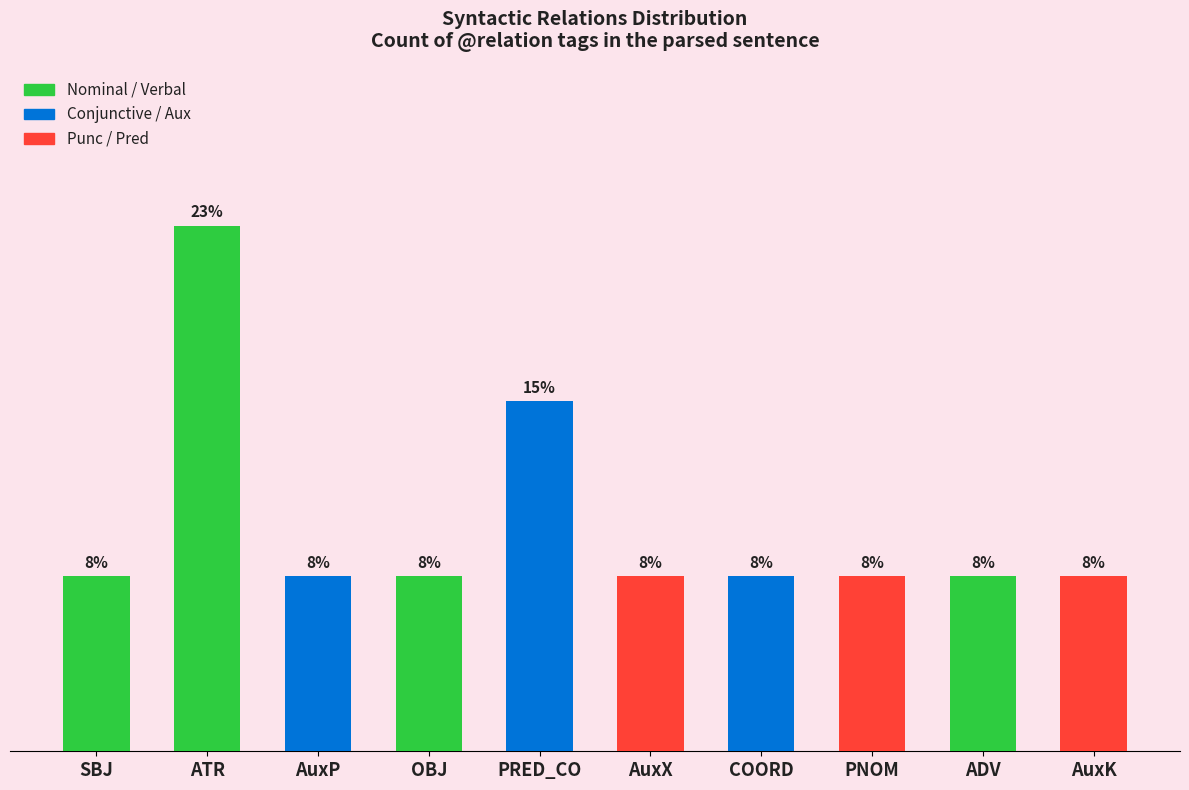

Does the chart contain any negative values?

No